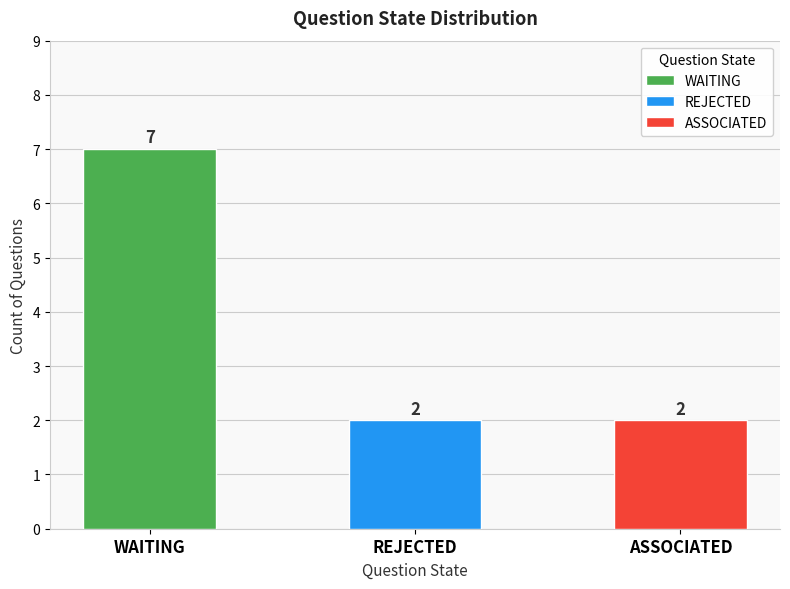

True or false: the data shows 3 at ASSOCIATED.

False